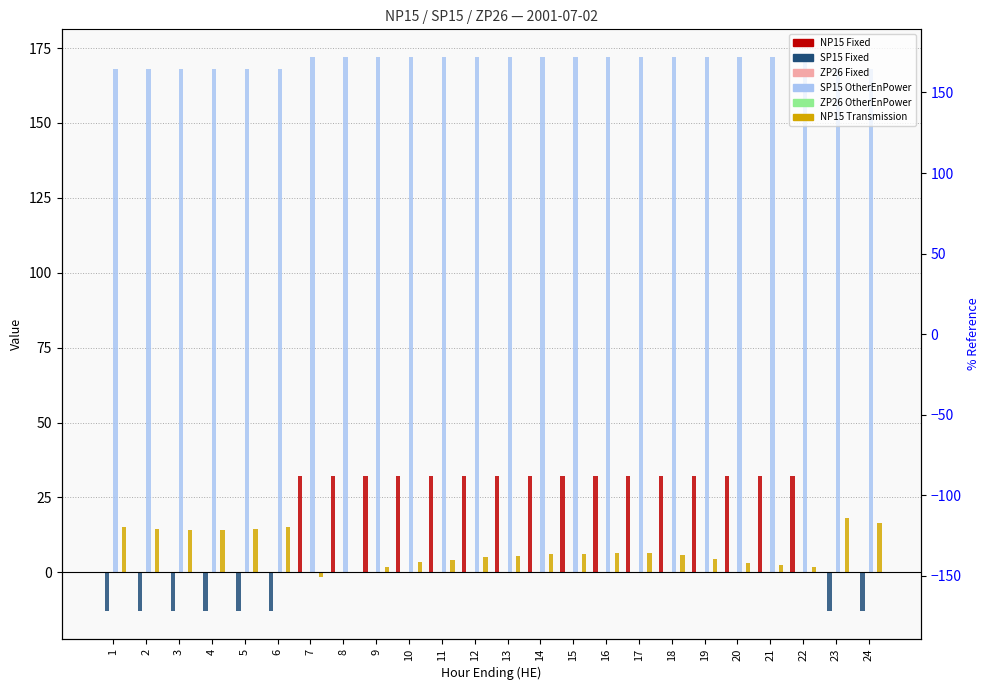

Count the SP15 Fixed values in the range -13 to 0.

24